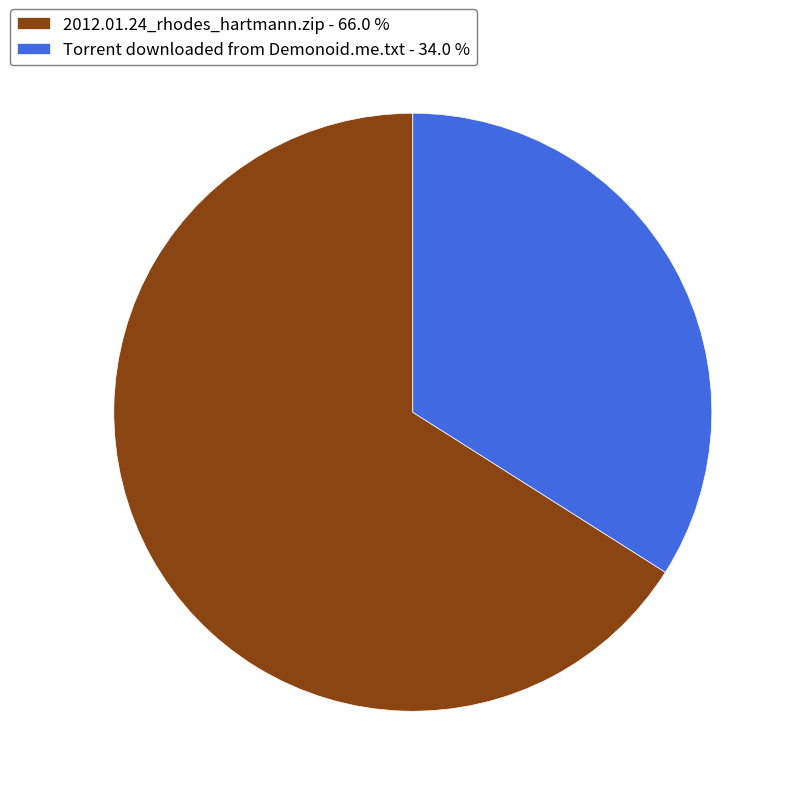

Combined, do 2012.01.24_rhodes_hartmann.zip - 66.0 % and Torrent downloaded from Demonoid.me.txt - 34.0 % account for over 50%?

Yes